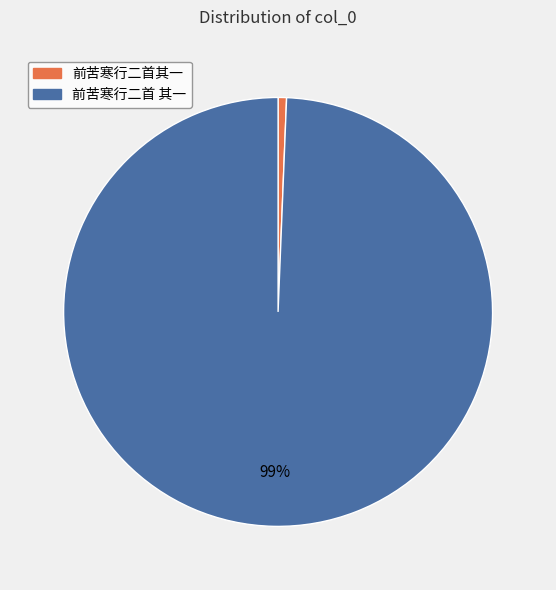

To the nearest percent, what portion does 前苦寒行二首 其一 represent?

99%